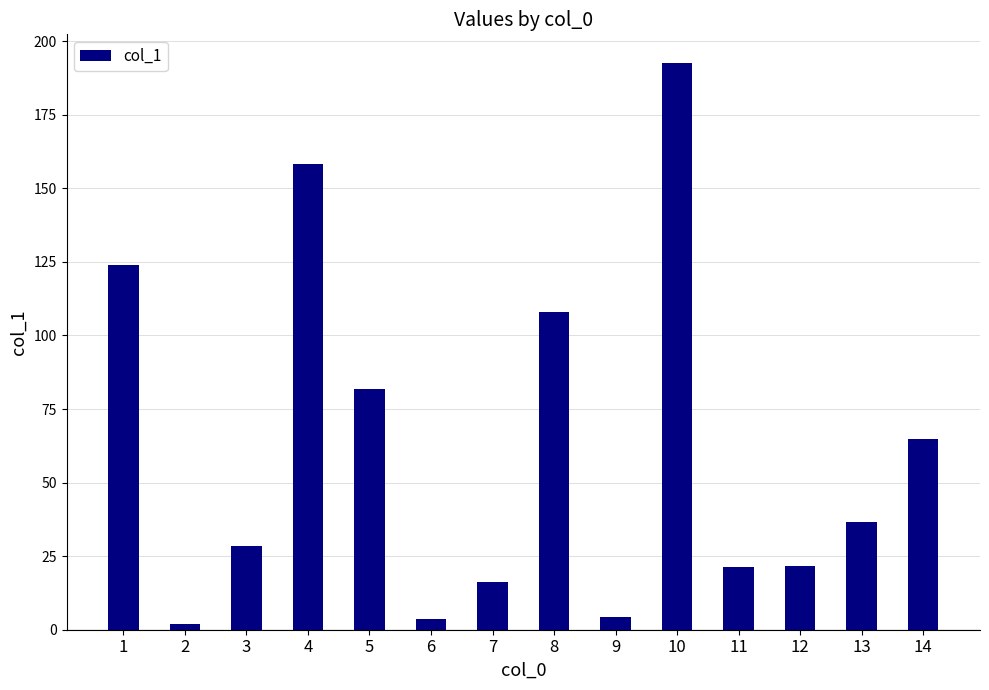

True or false: the data shows 21.6 at 12.

True